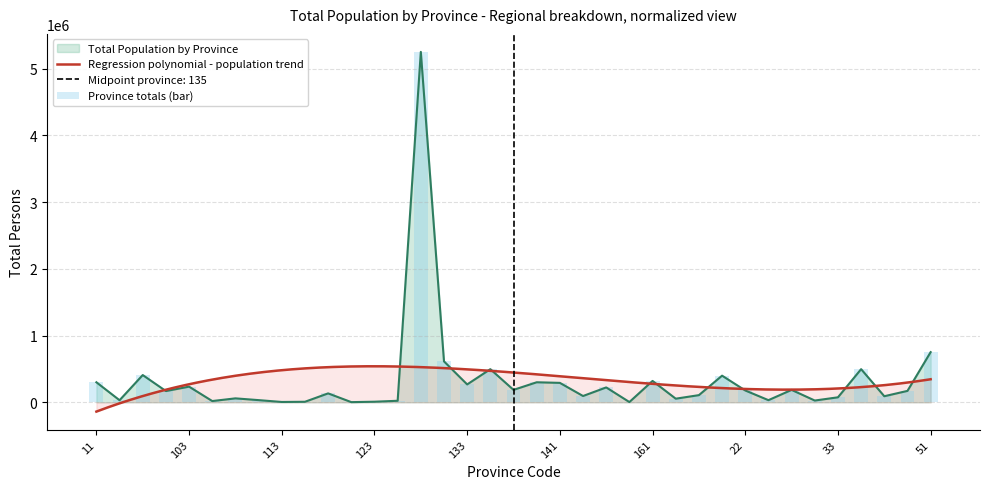

What is the maximum value shown in the chart?

5250565